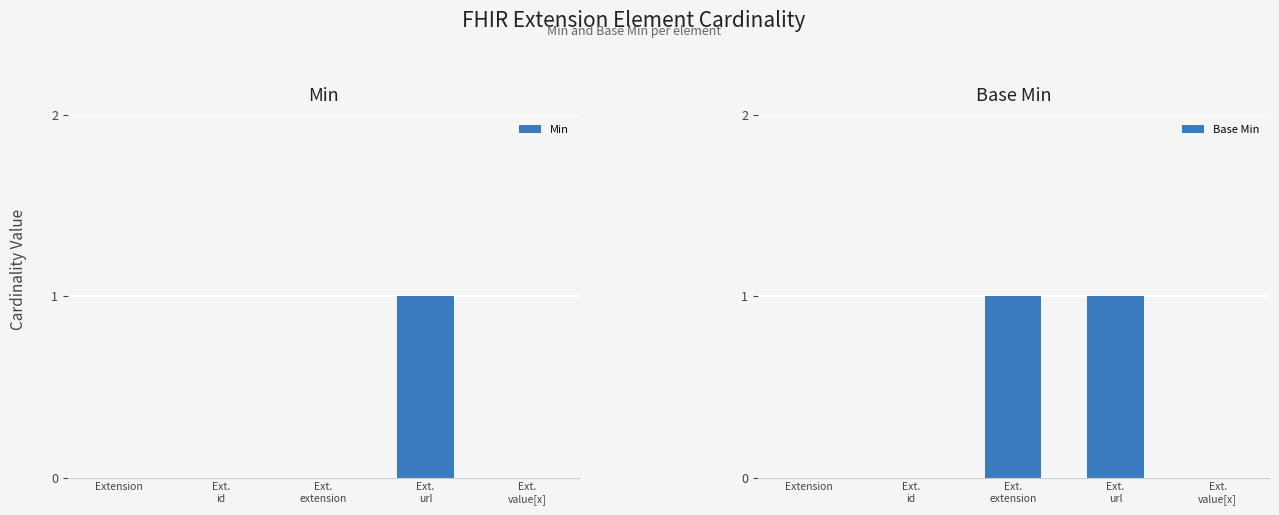

Rank the series at Ext.
id from highest to lowest value.

Min, Base Min